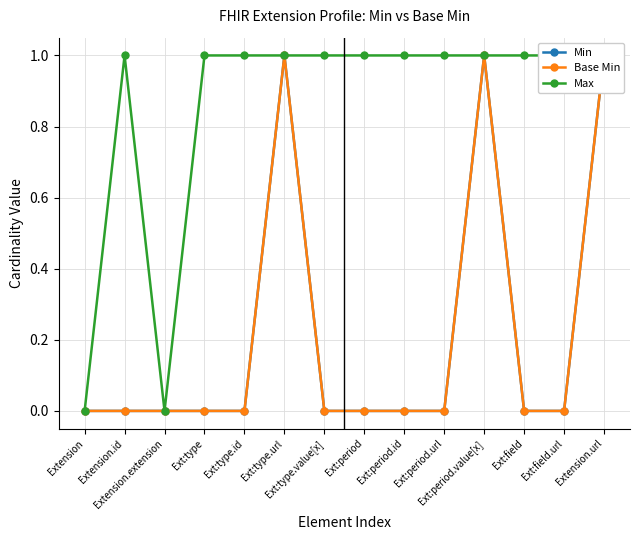

Is this an area chart (filled region under the line)?

No